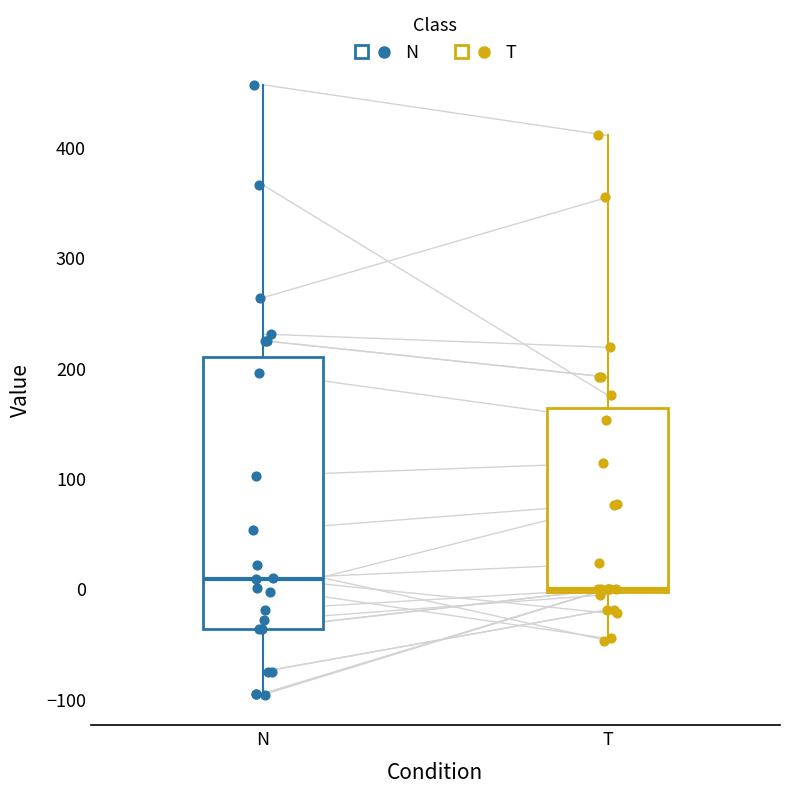

Where is the lower edge of the box for T on the y-axis? The values are not printed on the chart, so give them approximately, as read against the axis.

0